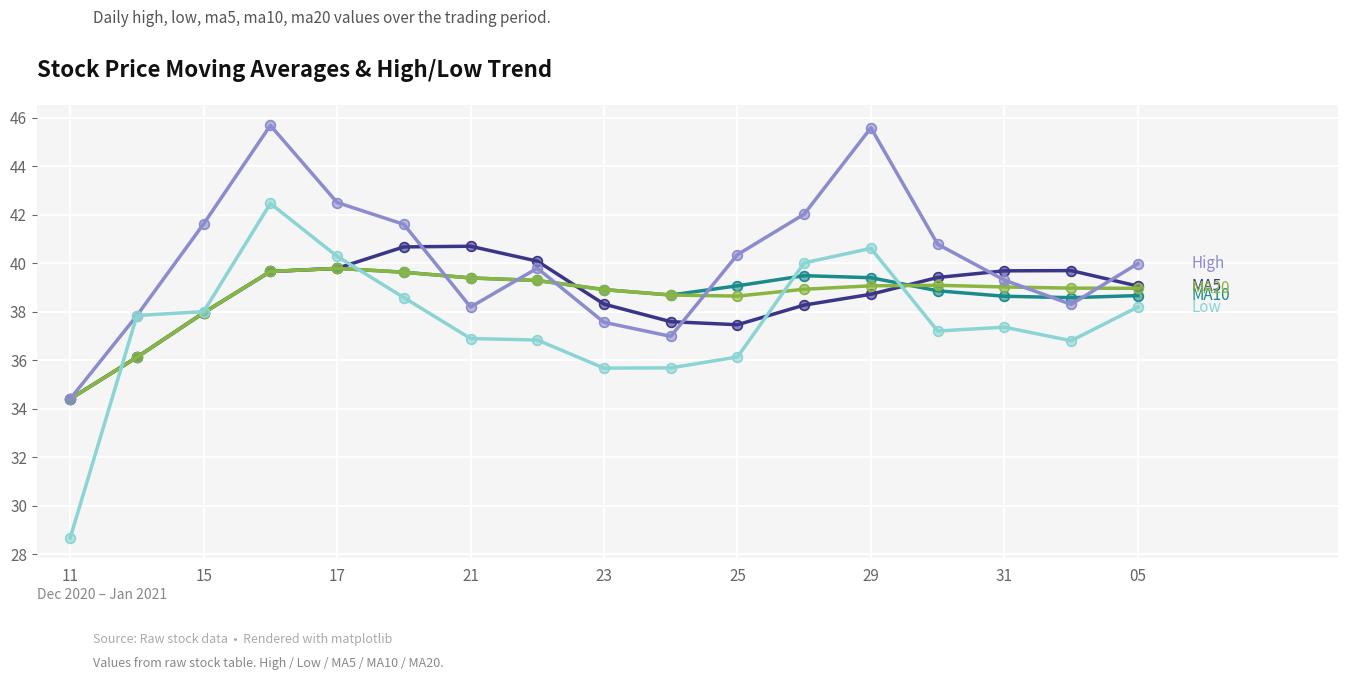

What is the greatest value displayed?

45.7